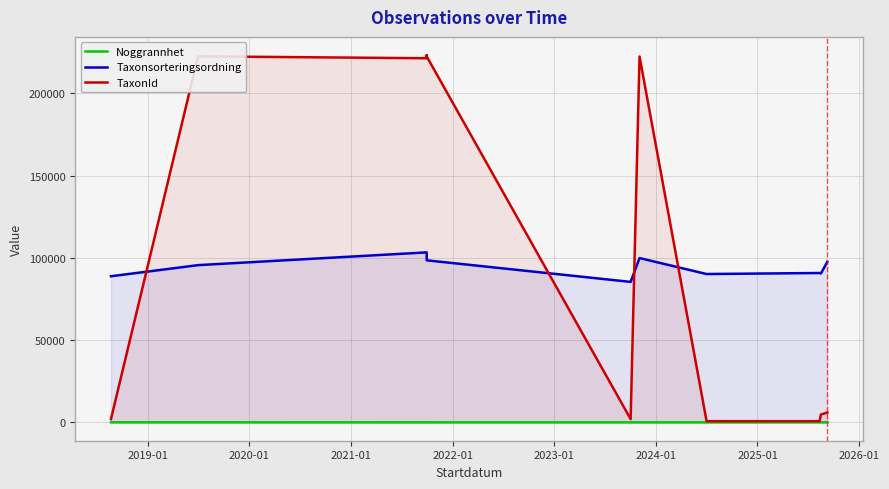

Which series has the largest total across all categories?

TaxonId